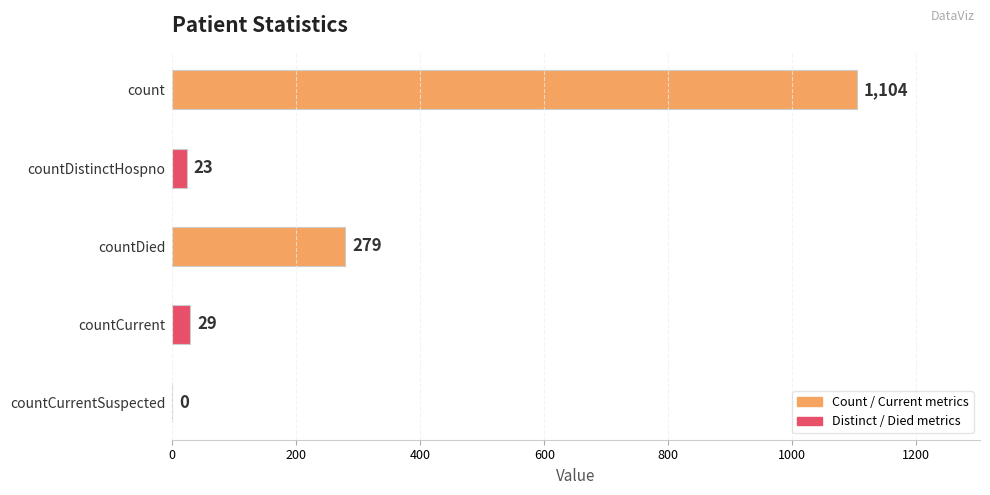

Between countDied and countDistinctHospno, which is larger?

countDied